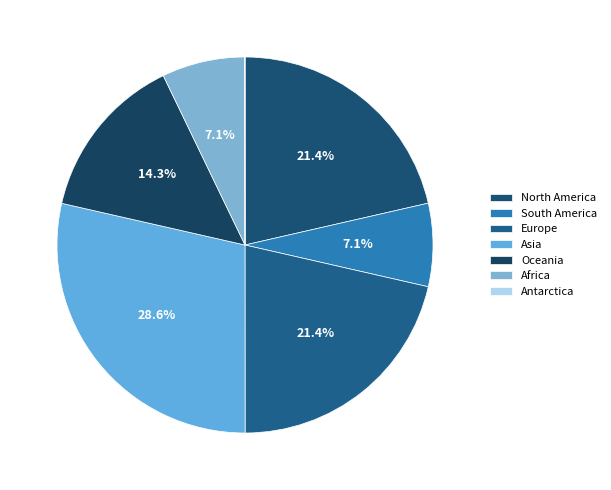

What is the total percentage of Africa and South America?

14.3%